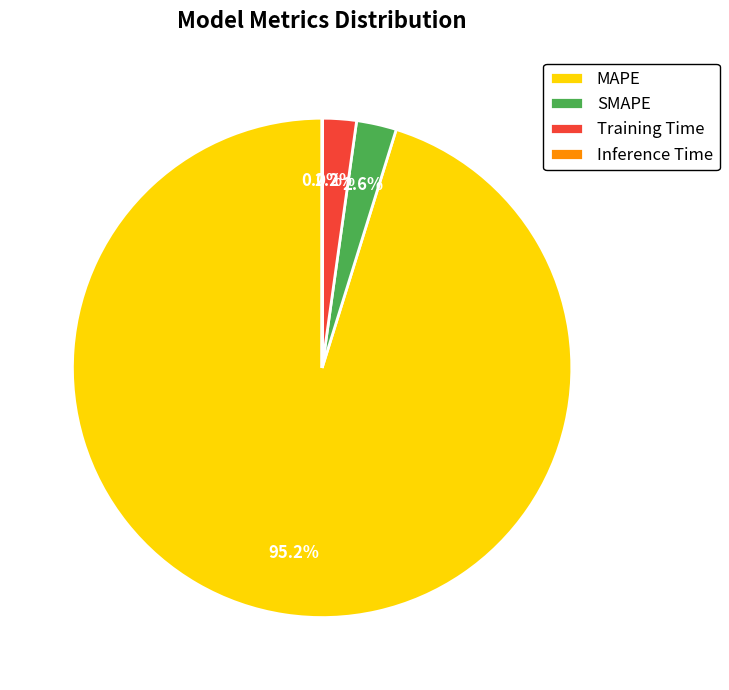

Which slice represents more than half of the pie?

MAPE